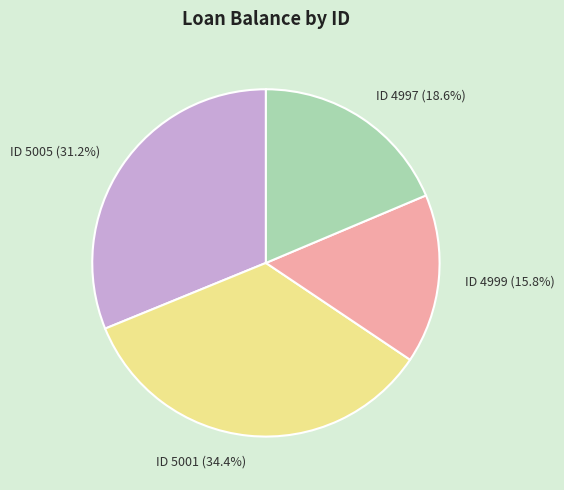

Rank the categories by value from highest to lowest.

ID 5001 (34.4%), ID 5005 (31.2%), ID 4997 (18.6%), ID 4999 (15.8%)